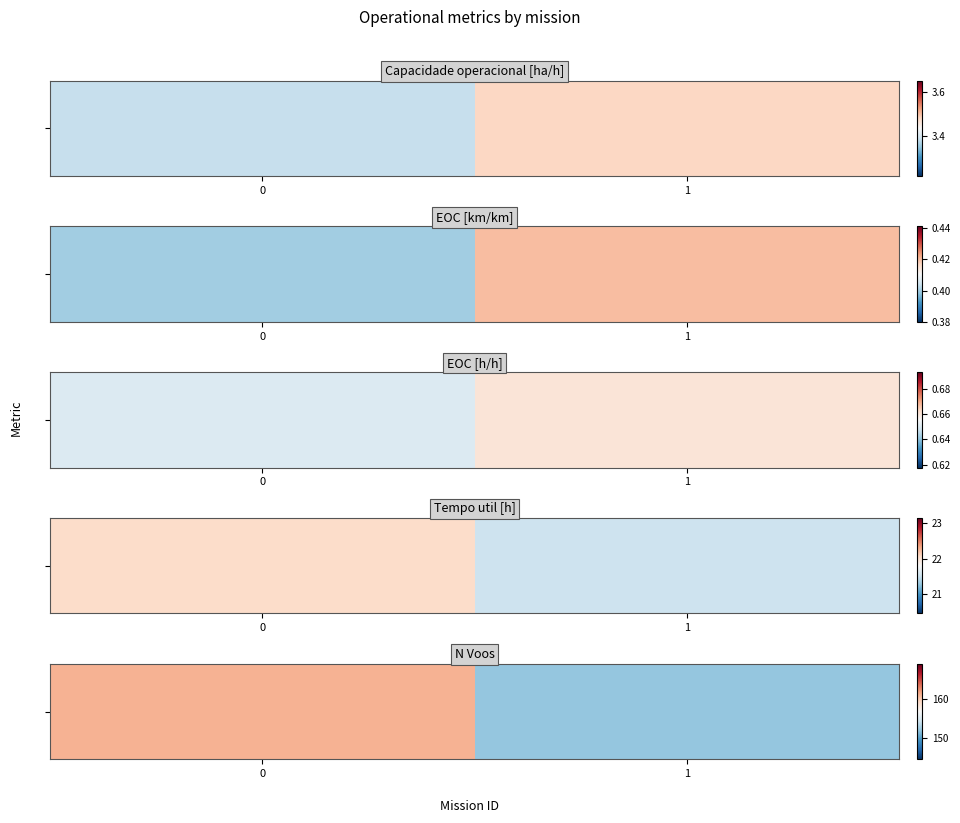

What is the change in value from 0 to 1?

-9